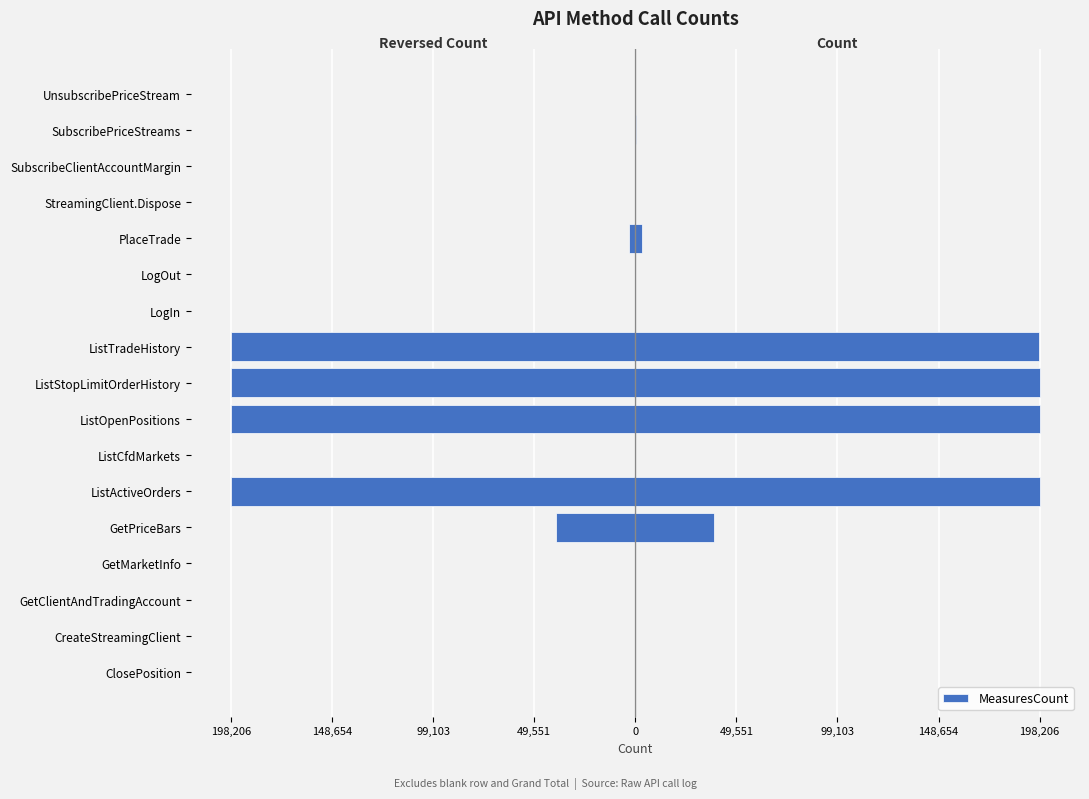

How many bars are there in total?

17